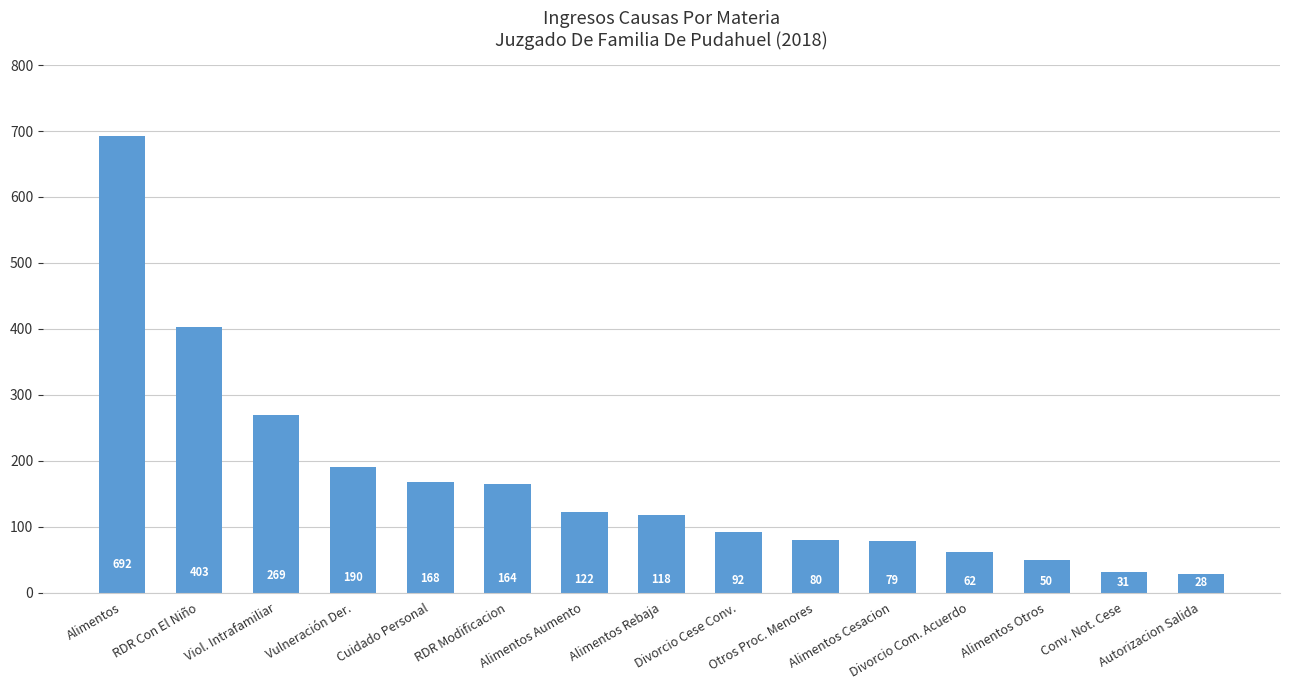

Reading right to left, extract all data points from this chart.

28	31	50	62	79	80	92	118	122	164	168	190	269	403	692